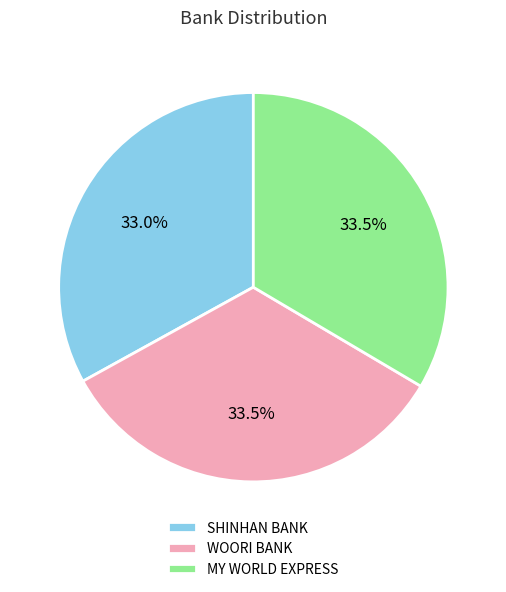

Does MY WORLD EXPRESS represent more than half of the total?

No